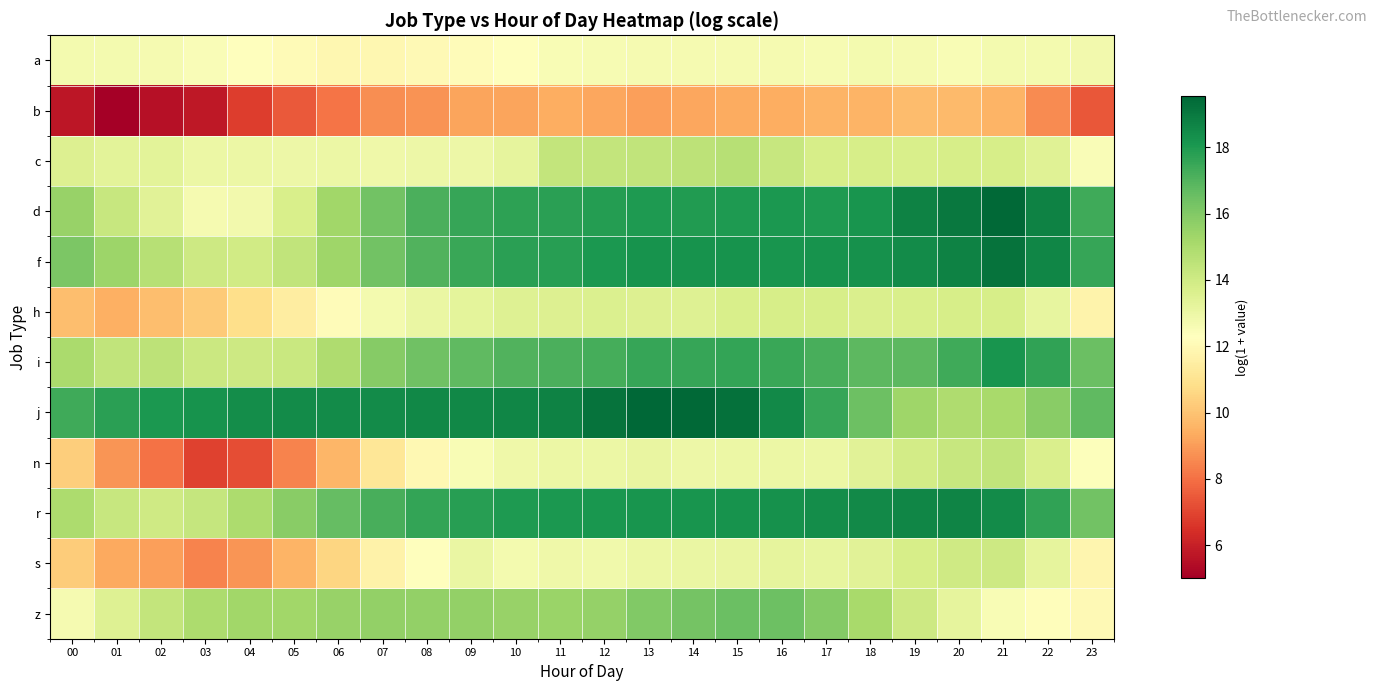

At which category is the sum across all series the highest?

15